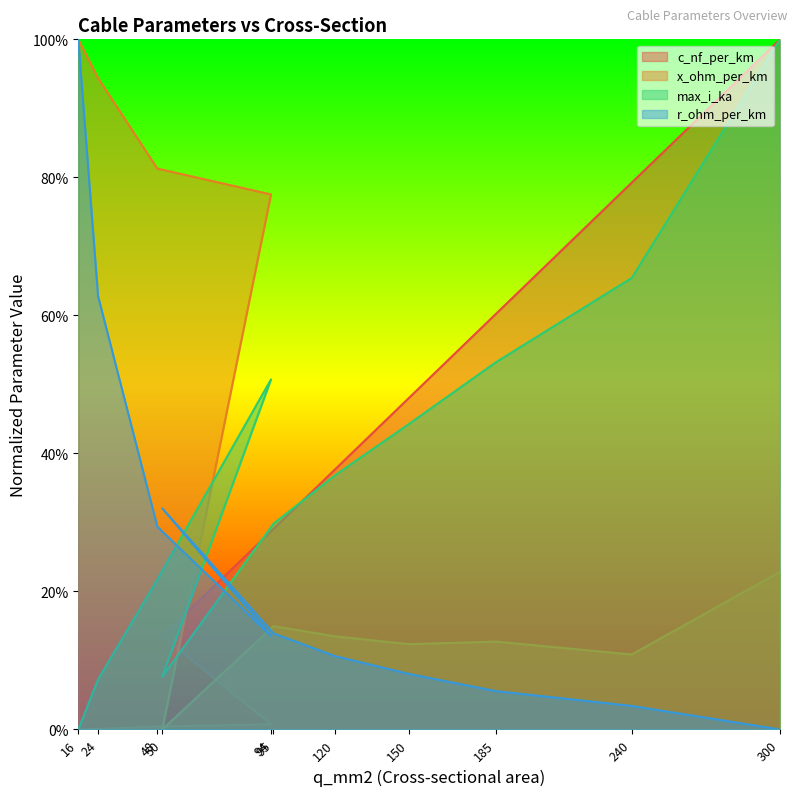

What is the difference between the highest and lowest values at 120?

0.3